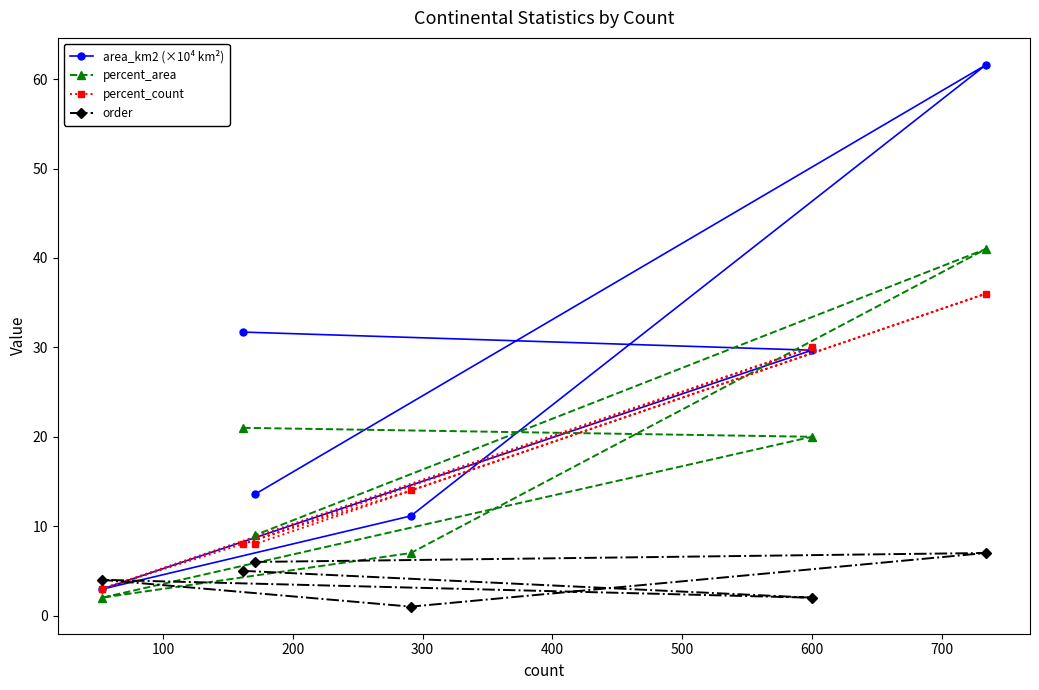

What is the value of the area_km2 (×10⁴ km²) point at the 1st from the left?

3.0